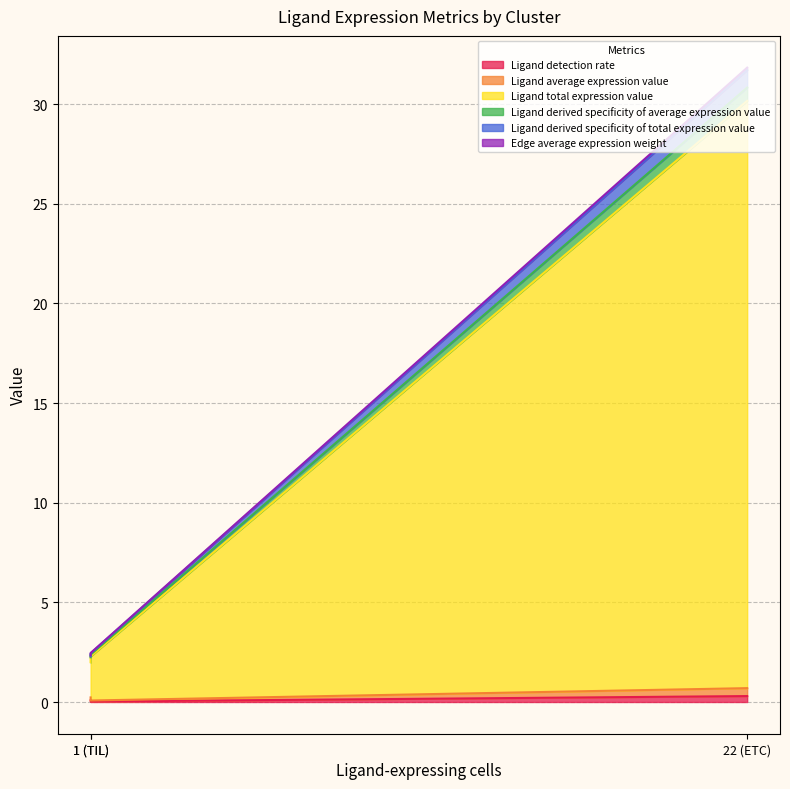

How many lines are shown in the chart?

6